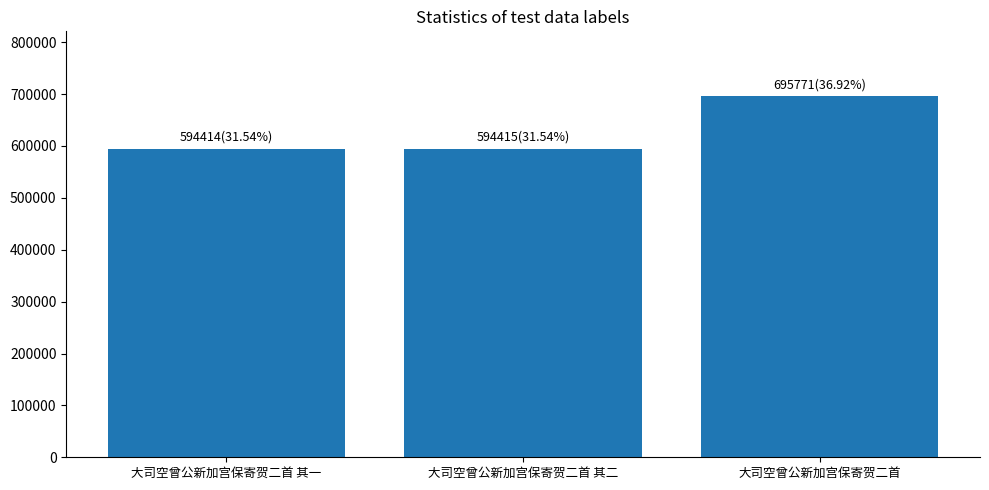

Are the bars grouped side by side (vs. stacked)?

No